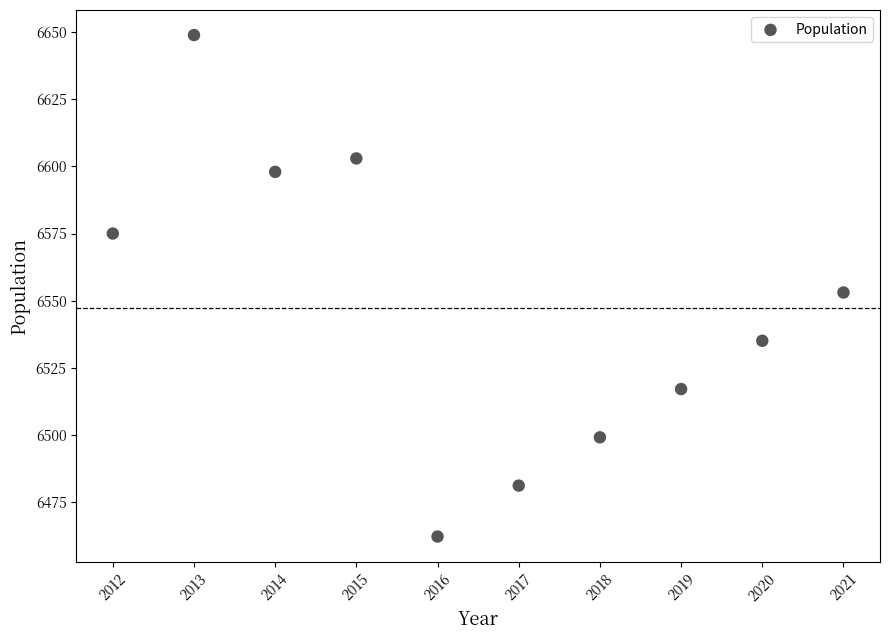

What is the average X value?

2016